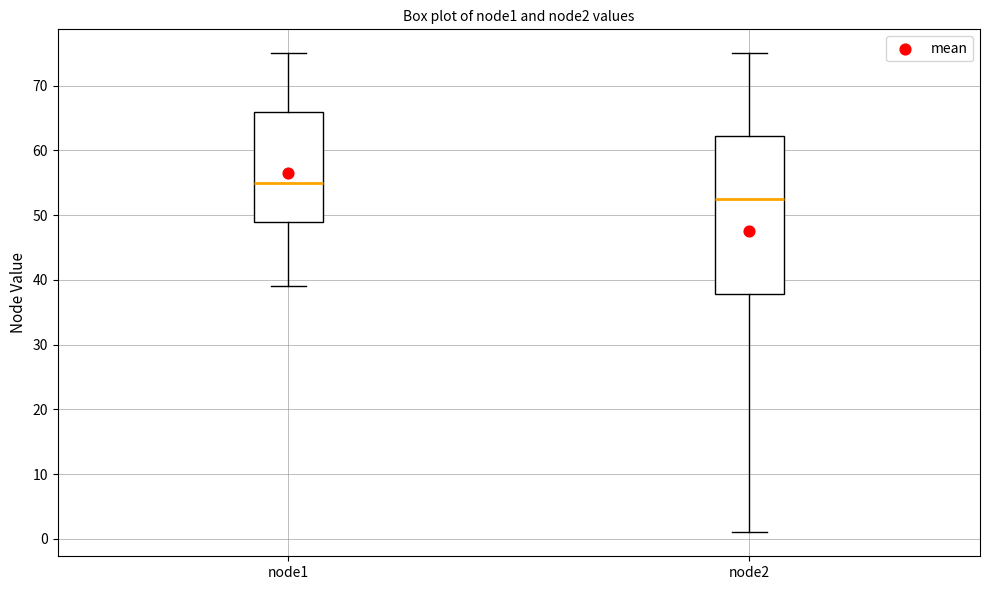

Reading left to right, transcribe this box plot: for each box, give where its median line is, the range the box spans, and where its two whiskers end, as read against the y-axis. The values are not printed on the chart, so give them approximately, as read against the axis.

node1: median 55, box 49 to 66, whiskers 39 to 75
node2: median 53, box 38 to 62, whiskers 1 to 75